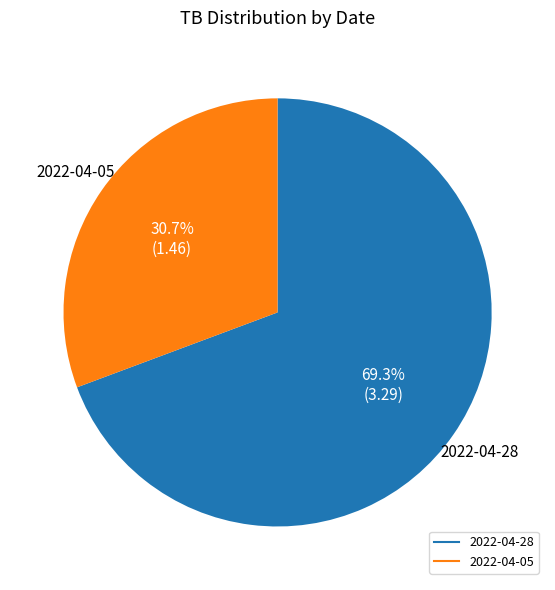

True or false: 2022-04-05 accounts for 31% of the total.

True